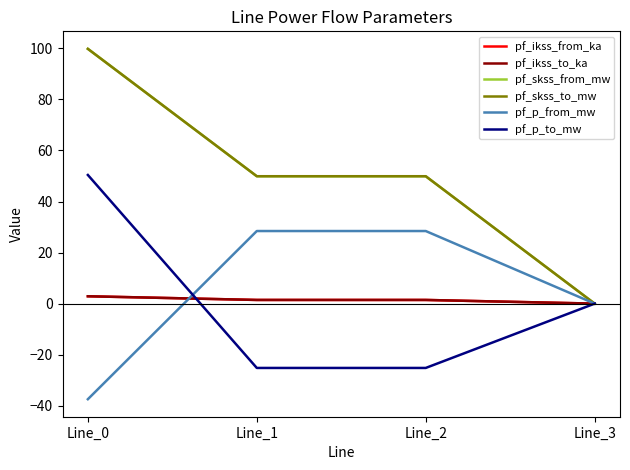

Does the chart have visible grid lines?

No